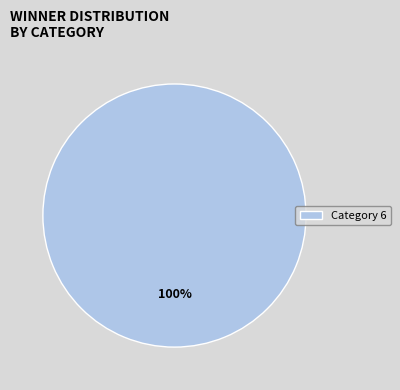

Which category accounts for the majority?

Category 6